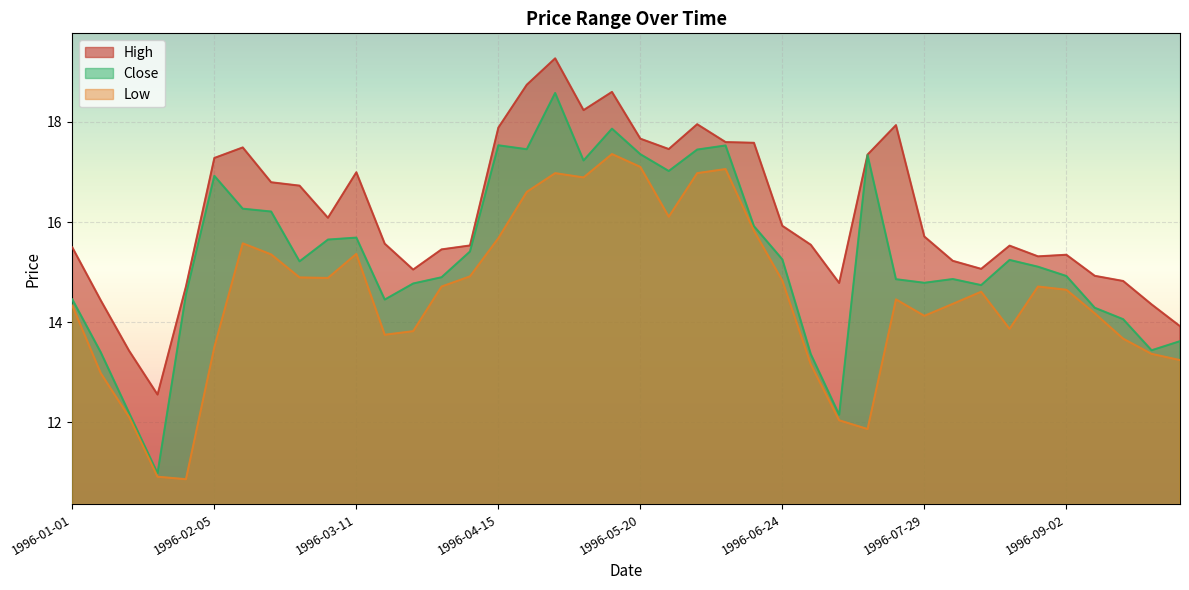

Is the value of High at 1996-05-27 greater than the value of Close at 1996-04-01?

Yes